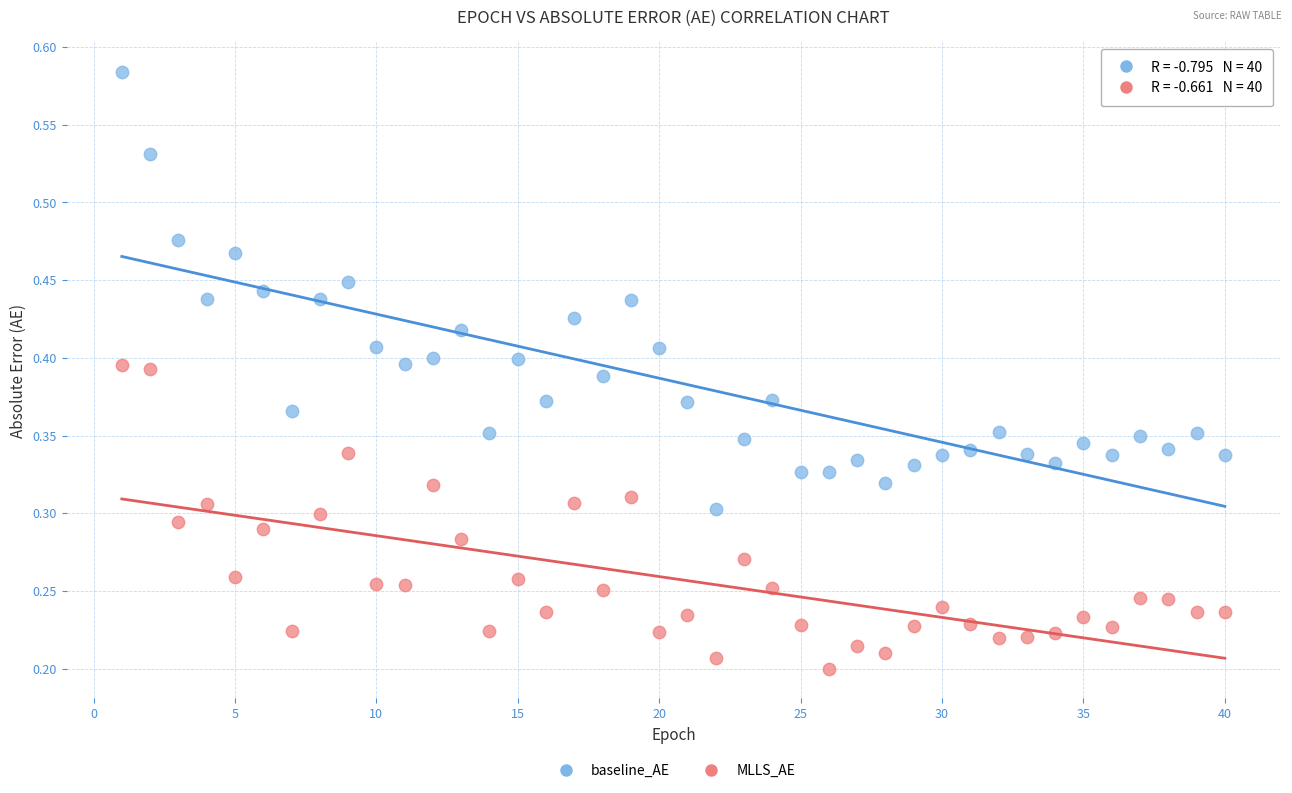

Across all data points, what is the range of X values (max minus min)?

39.0